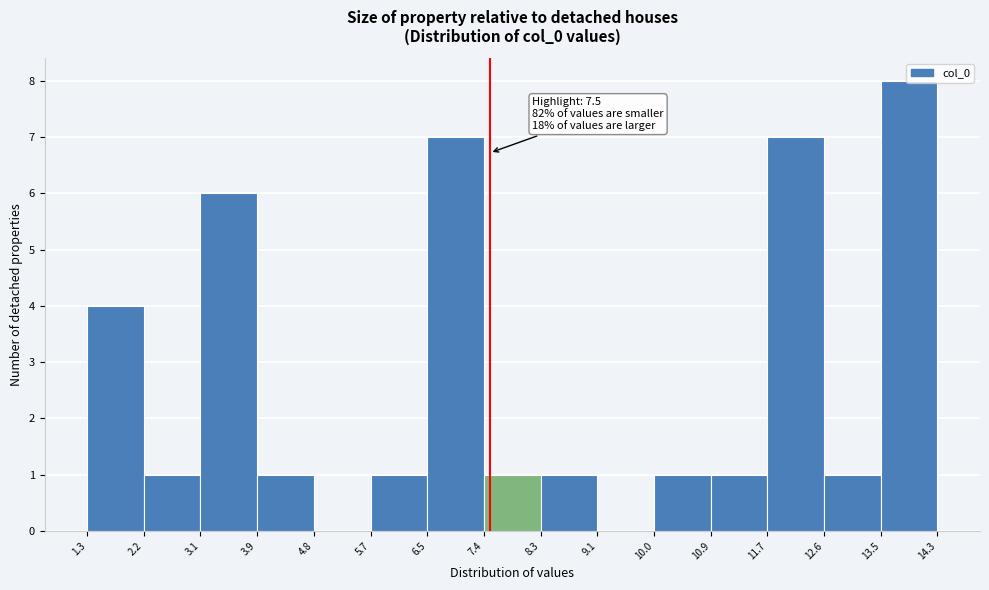

Which range on the x-axis has the tallest bar?

13.5 to 14.3